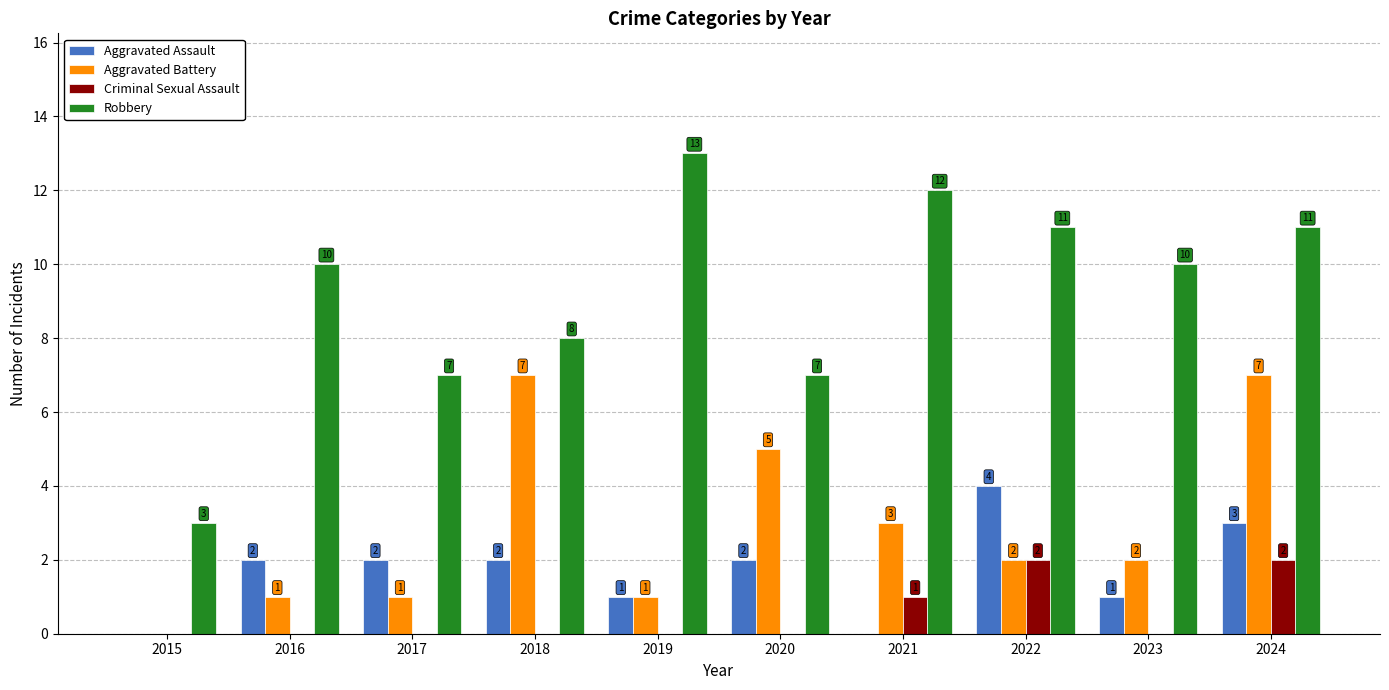

Count the Robbery values in the range 7 to 11.

7